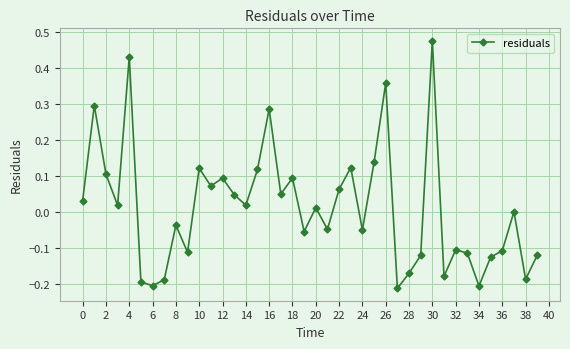

How many interior local valleys (lower than both neighbors) does the data have?

13